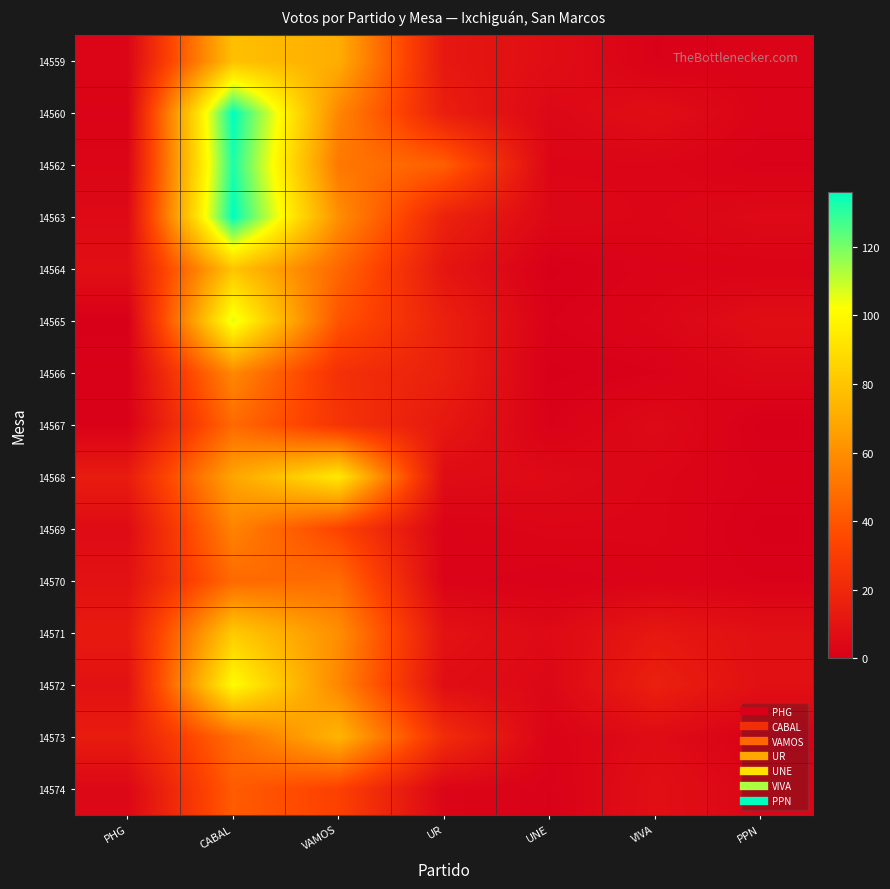

Reading left to right, what are all the values shown in this chart?

14559: PHG=3	CABAL=78	VAMOS=71	UR=12	UNE=7	VIVA=1	PPN=2
14560: PHG=2	CABAL=136	VAMOS=57	UR=15	UNE=4	VIVA=7	PPN=2
14562: PHG=3	CABAL=132	VAMOS=52	UR=43	UNE=3	VIVA=3	PPN=1
14563: PHG=5	CABAL=136	VAMOS=60	UR=17	UNE=4	VIVA=3	PPN=5
14564: PHG=8	CABAL=80	VAMOS=46	UR=11	UNE=0	VIVA=2	PPN=2
14565: PHG=0	CABAL=106	VAMOS=39	UR=16	UNE=1	VIVA=3	PPN=7
14566: PHG=1	CABAL=58	VAMOS=24	UR=16	UNE=0	VIVA=1	PPN=4
14567: PHG=1	CABAL=47	VAMOS=26	UR=12	UNE=1	VIVA=5	PPN=0
14568: PHG=14	CABAL=68	VAMOS=94	UR=6	UNE=5	VIVA=3	PPN=1
14569: PHG=6	CABAL=56	VAMOS=33	UR=2	UNE=3	VIVA=3	PPN=0
14570: PHG=9	CABAL=47	VAMOS=48	UR=2	UNE=1	VIVA=2	PPN=1
14571: PHG=13	CABAL=82	VAMOS=60	UR=9	UNE=5	VIVA=12	PPN=8
14572: PHG=9	CABAL=101	VAMOS=57	UR=7	UNE=4	VIVA=16	PPN=8
14573: PHG=14	CABAL=48	VAMOS=74	UR=22	UNE=2	VIVA=6	PPN=1
14574: PHG=4	CABAL=42	VAMOS=32	UR=3	UNE=1	VIVA=8	PPN=3